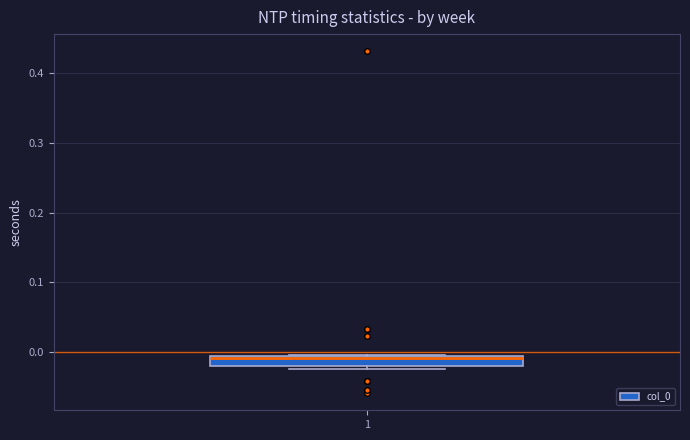

Where is the upper edge of the box at x = 1 on the y-axis? The values are not printed on the chart, so give them approximately, as read against the axis.

-0.01